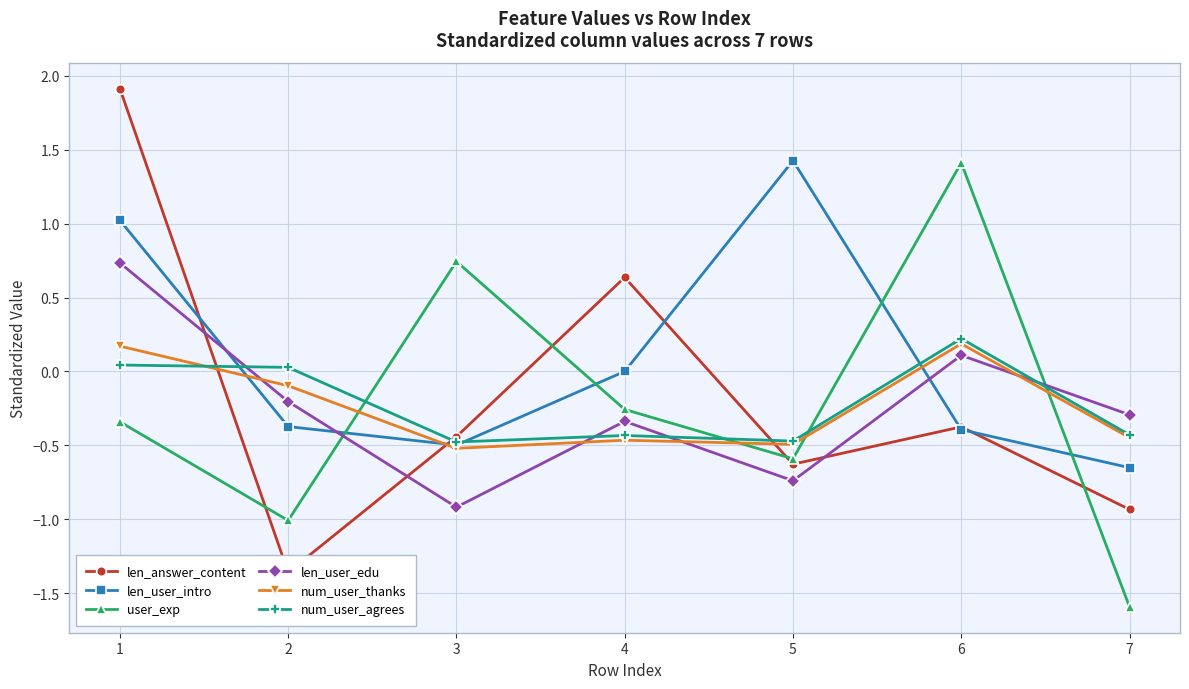

How many positive values does the user_exp series have?

2